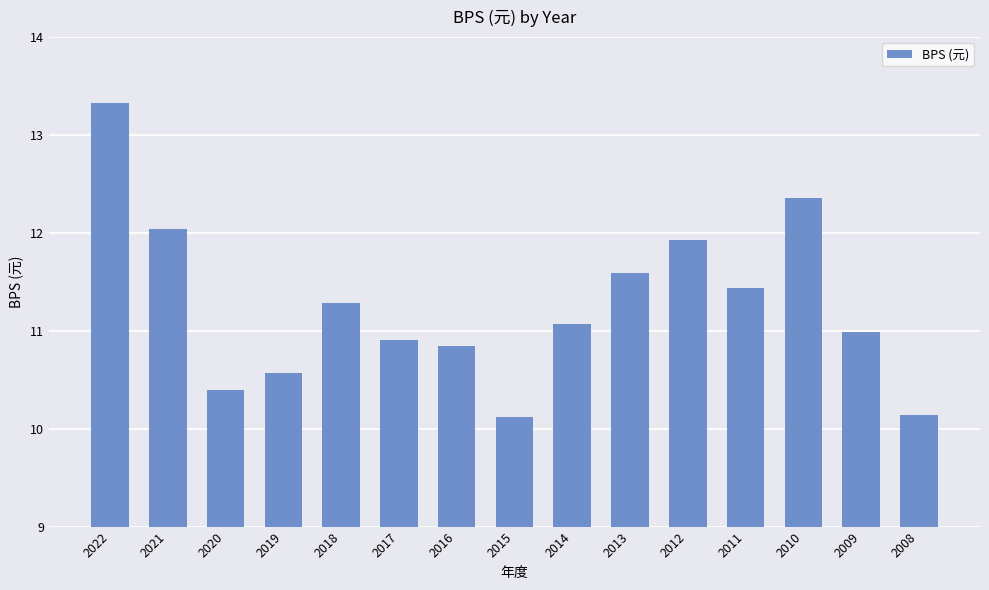

At which label is the value closest to 11?

2009